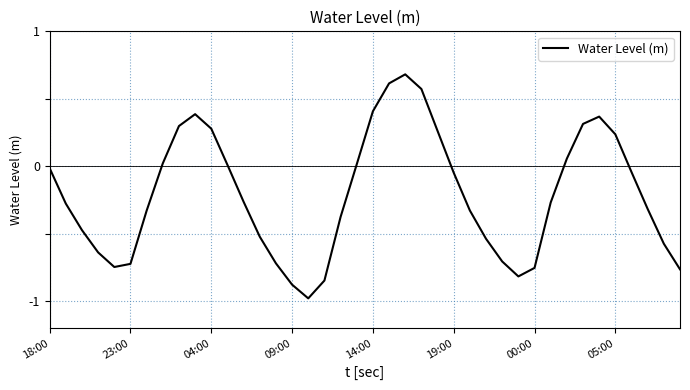

What is the greatest value displayed?

0.7